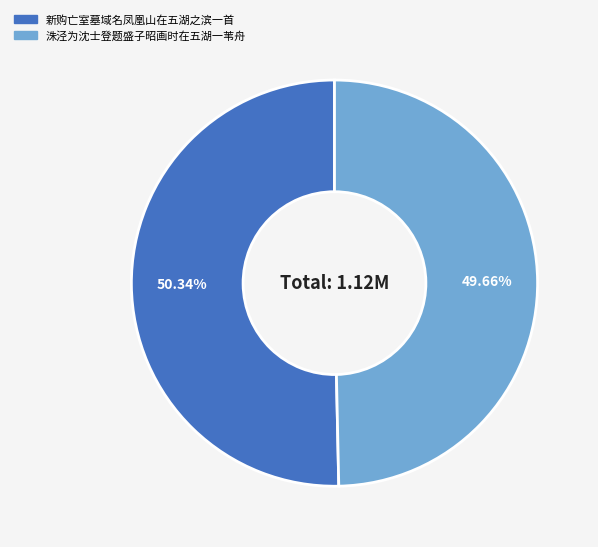

Approximately how many times larger is the value at 洙泾为沈士登题盛子昭画时在五湖一苇舟 compared to 新购亡室墓域名凤凰山在五湖之滨一首?

1.0